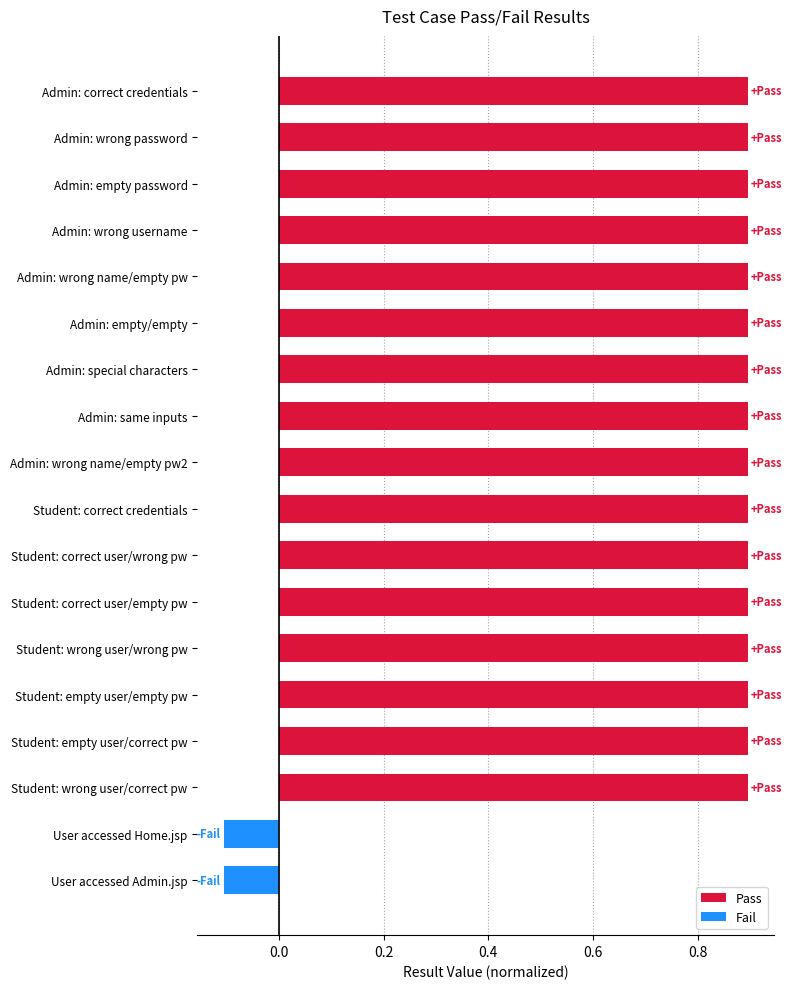

What is the average value?

0.8